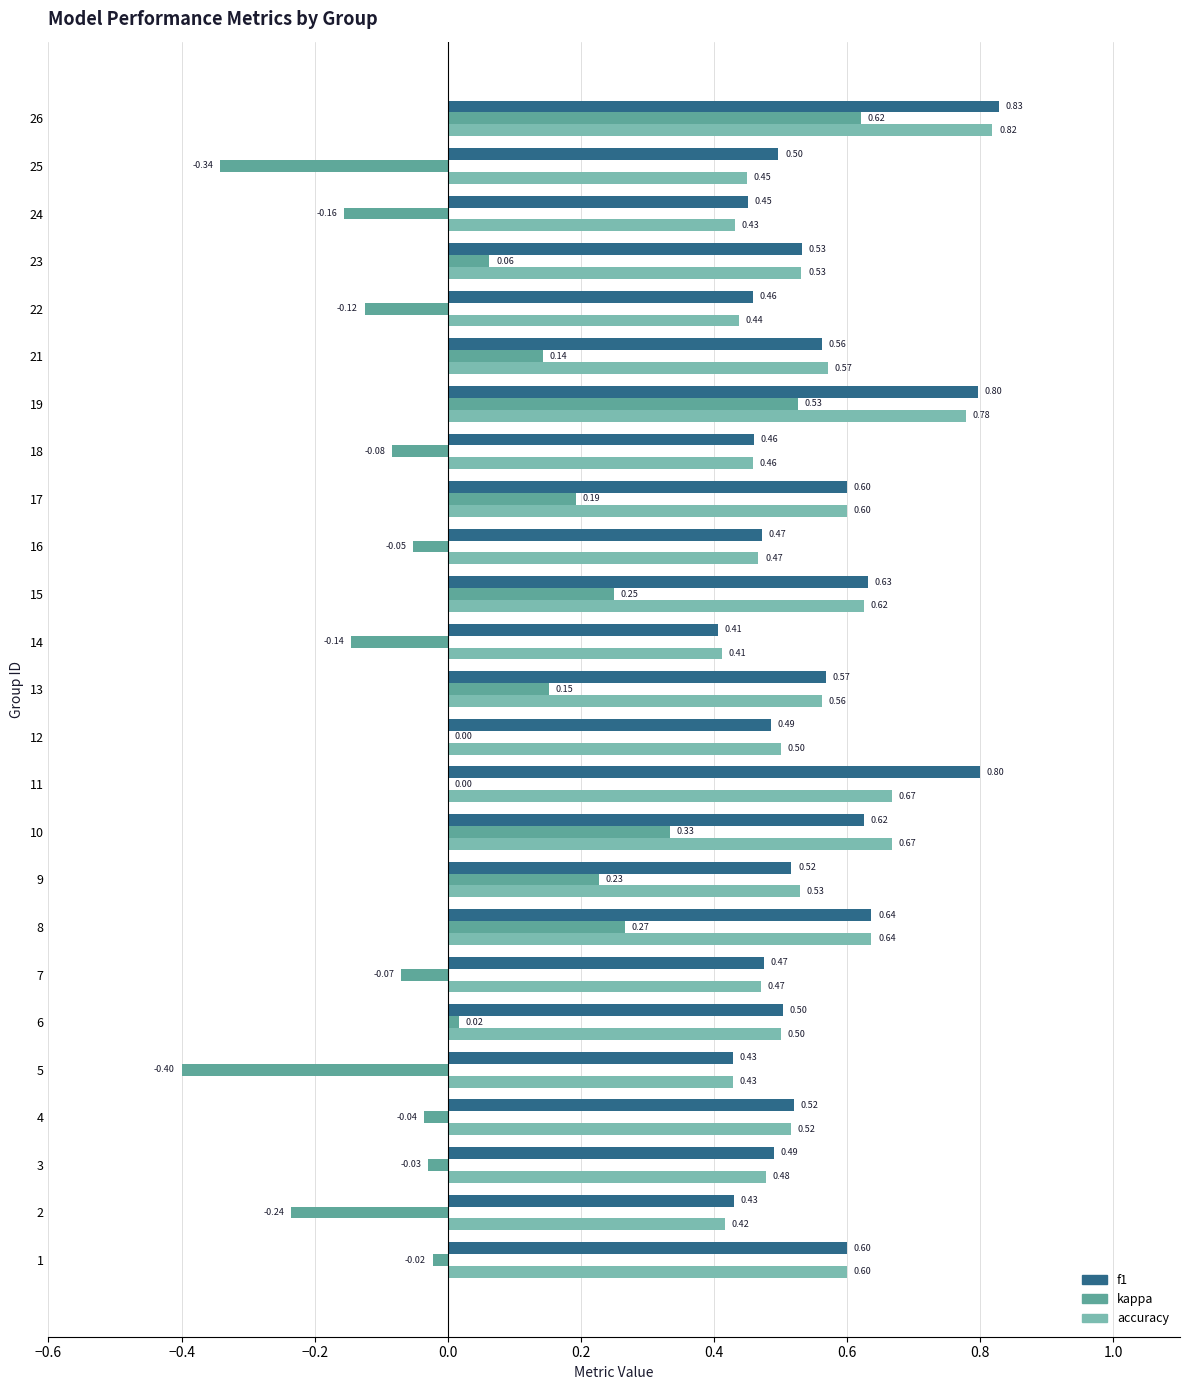

What are all the series names shown in the legend?

f1, kappa, accuracy